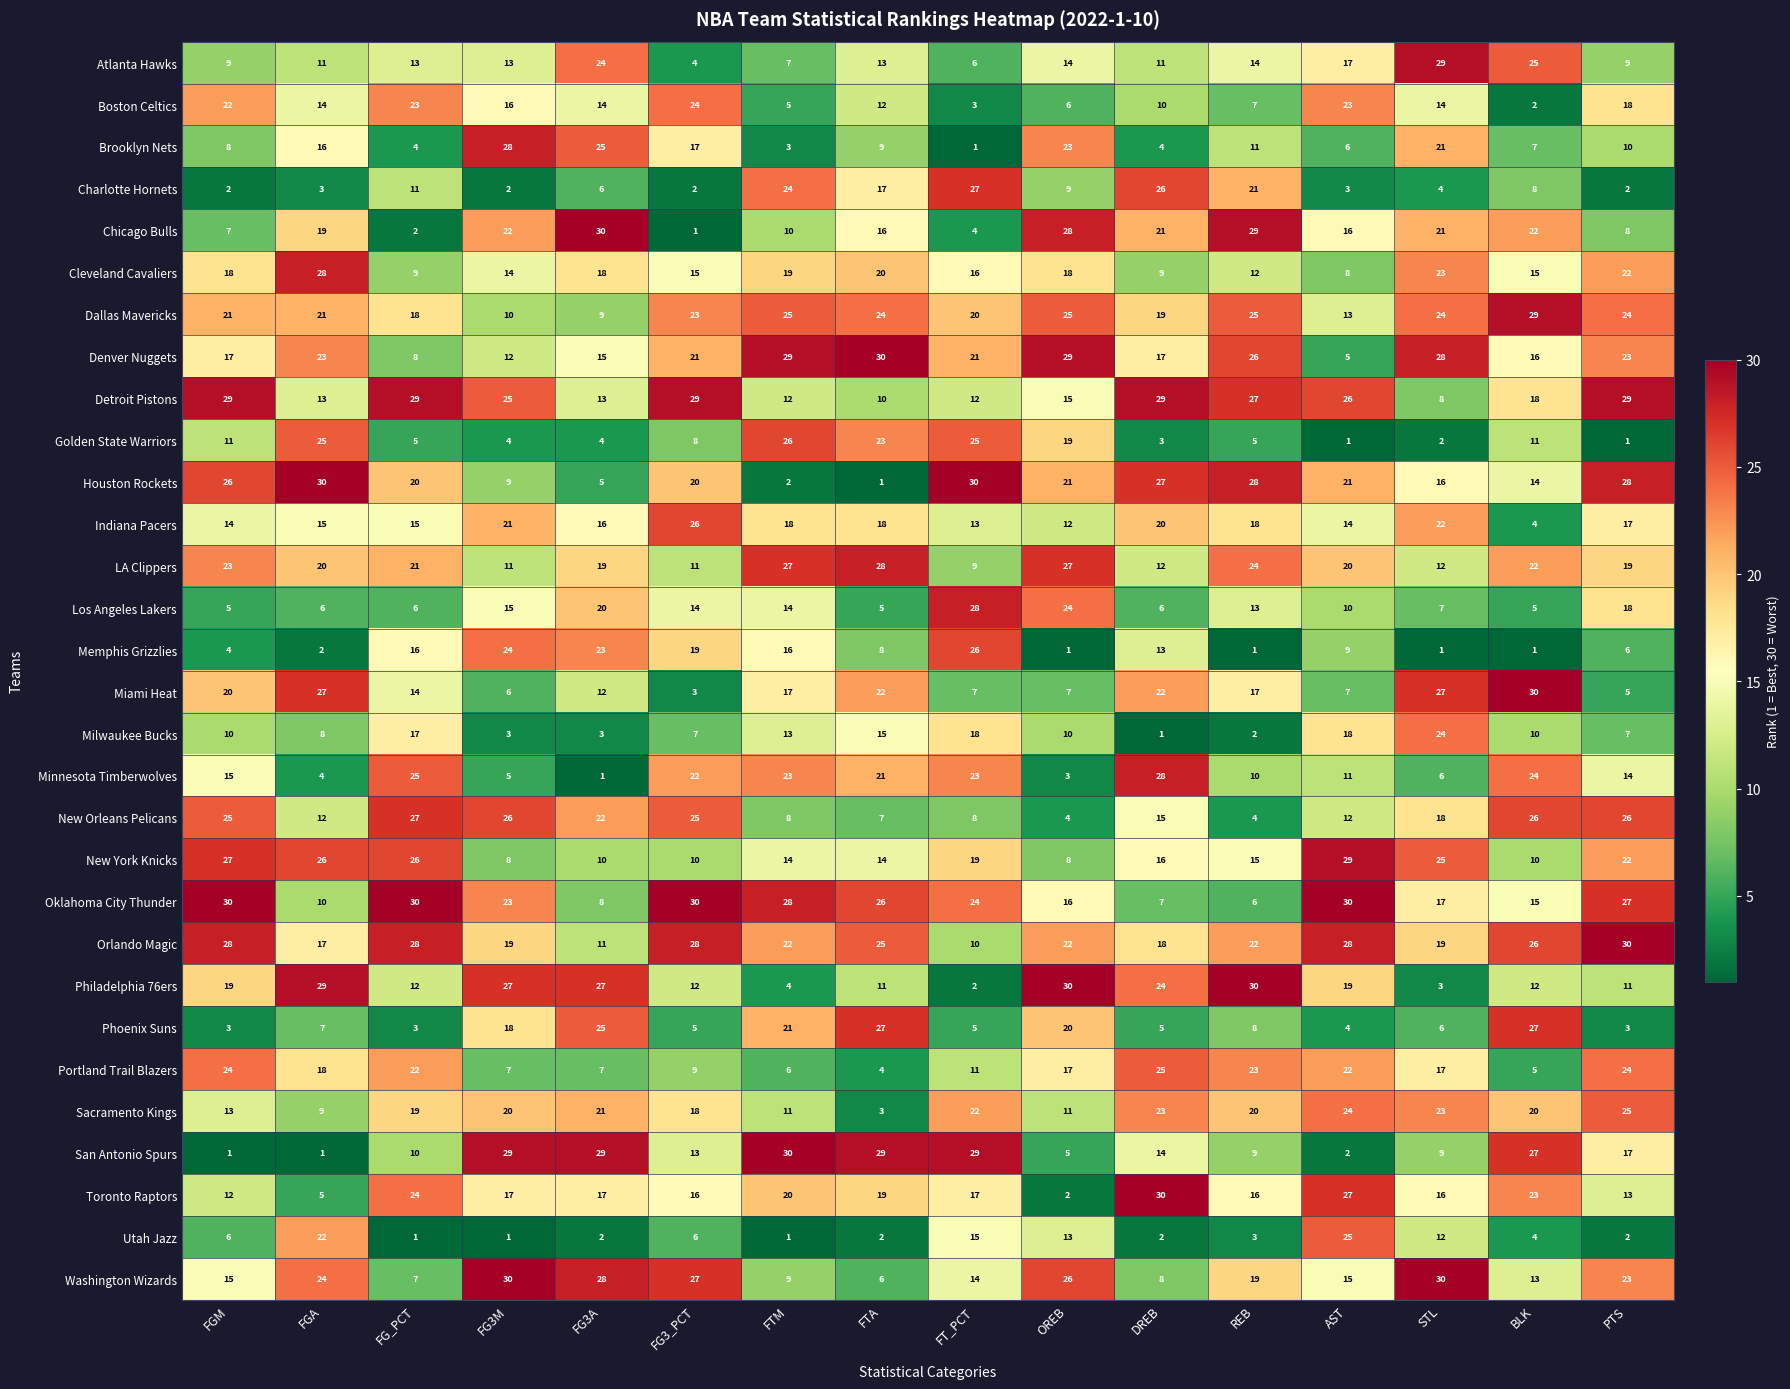

At which label does Utah Jazz first exceed 4?

FGM